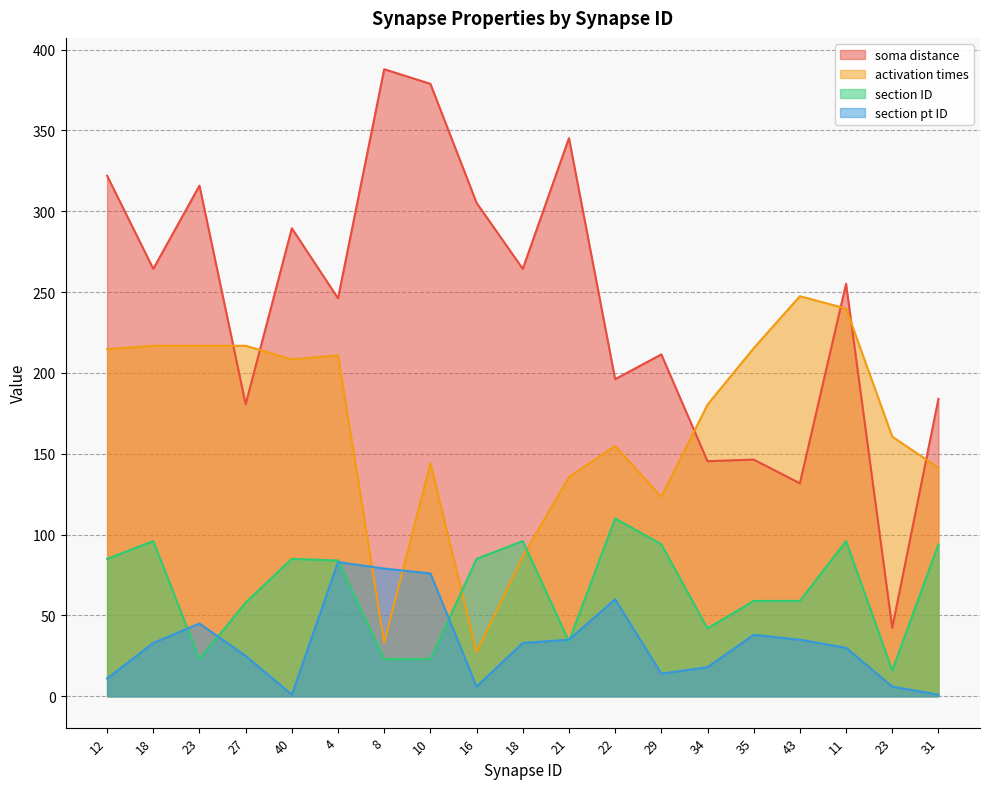

Which label corresponds to the smallest value in the chart?

40